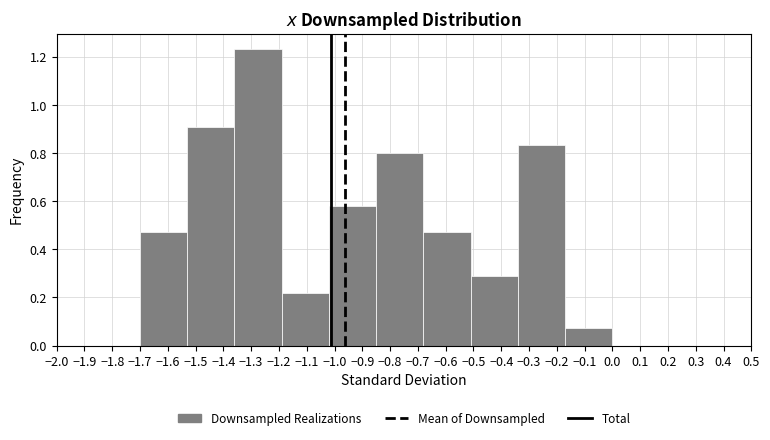

Over which range of the x-axis is the bar tallest?

-1.36 to -1.19